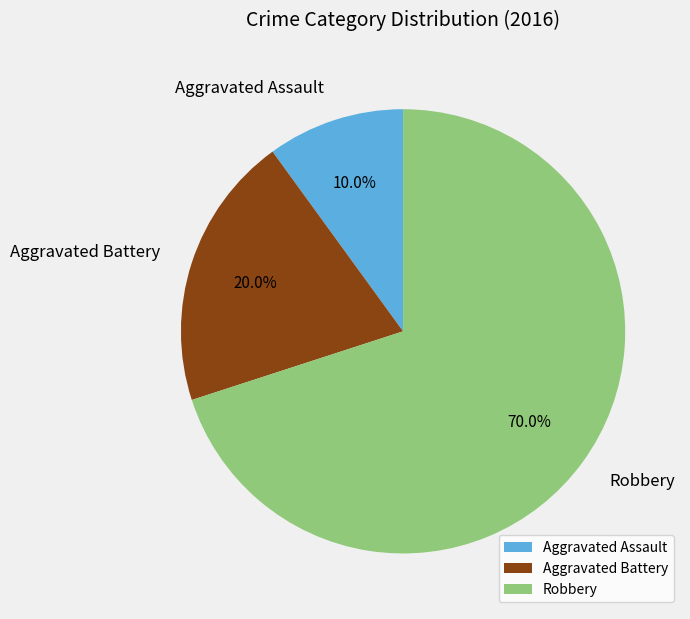

True or false: Aggravated Assault accounts for 1% of the total.

False